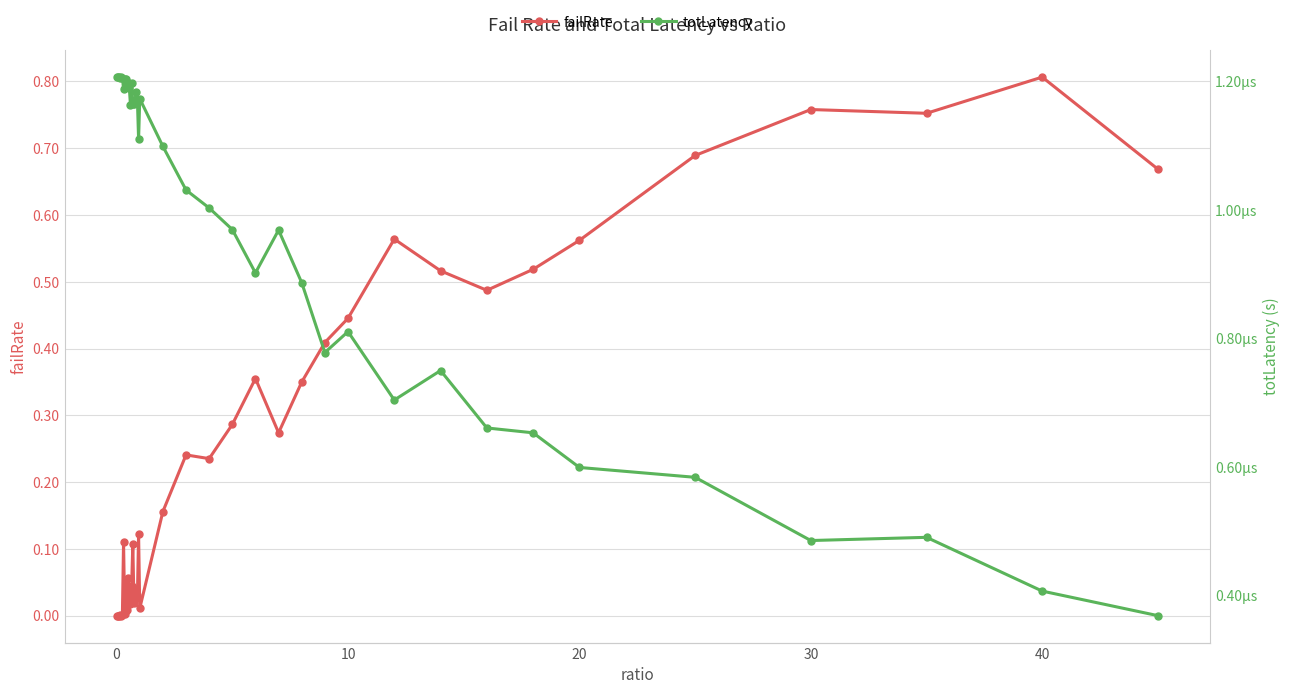

What is the average value of the failRate series?

0.2